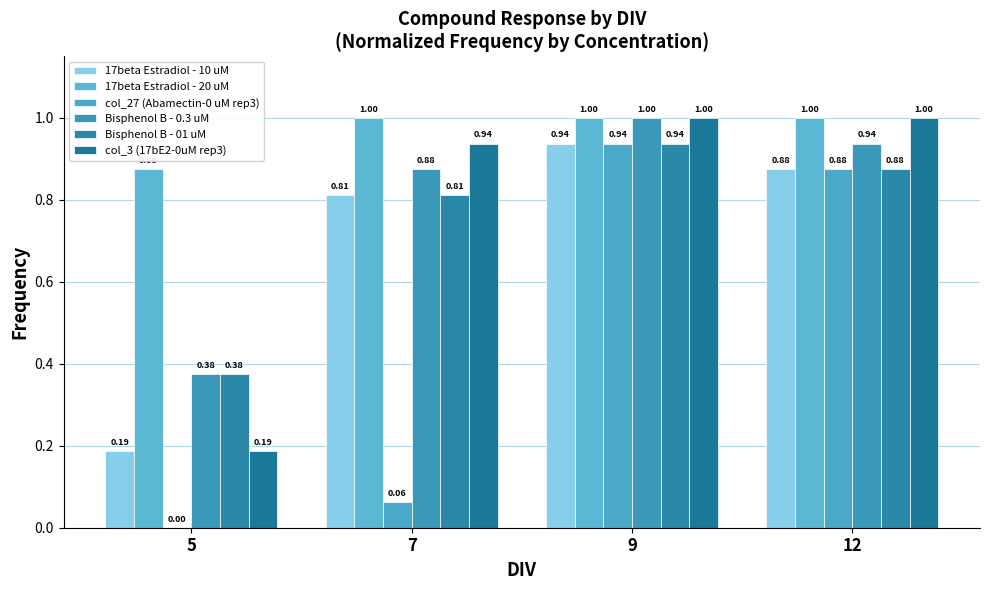

What is the value of the Bisphenol B - 0.3 uM bar at the 3rd from the left?

1.0